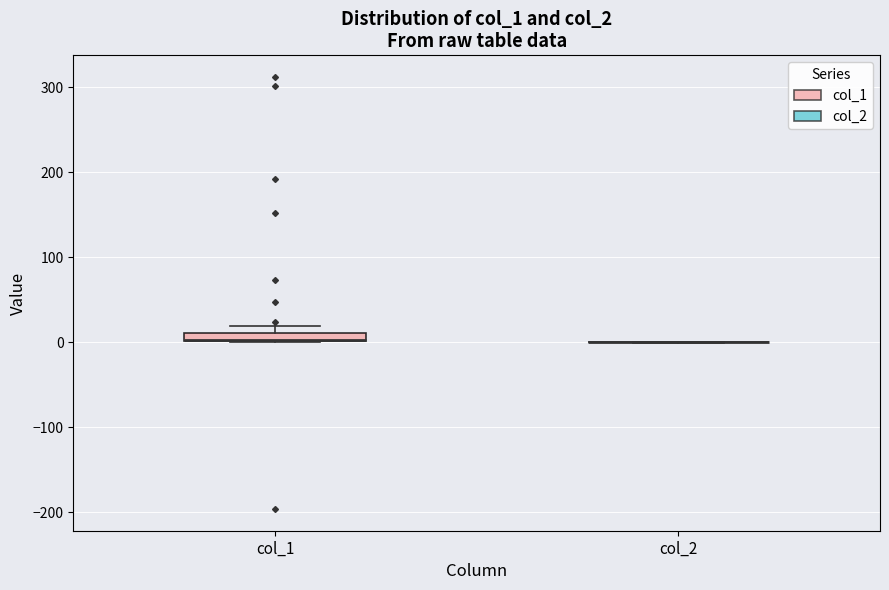

Where is the upper edge of the box for col_1 on the y-axis? The values are not printed on the chart, so give them approximately, as read against the axis.

10